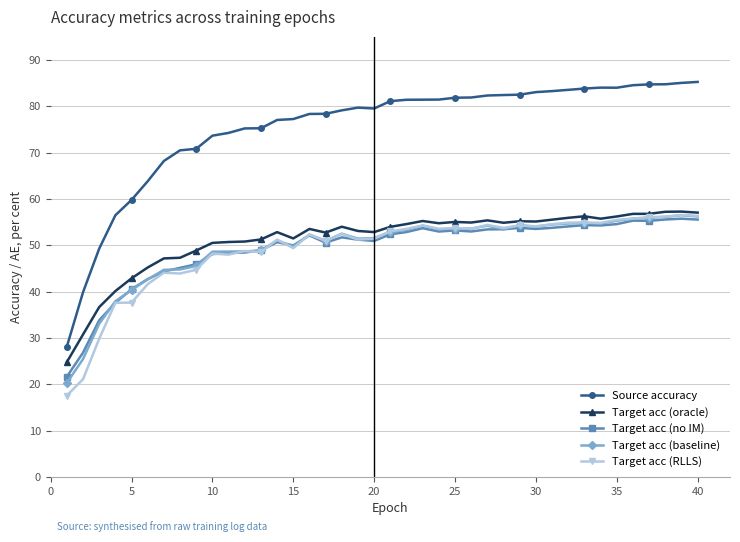

What is the value of the Source accuracy point at the 2nd from the left?

39.9